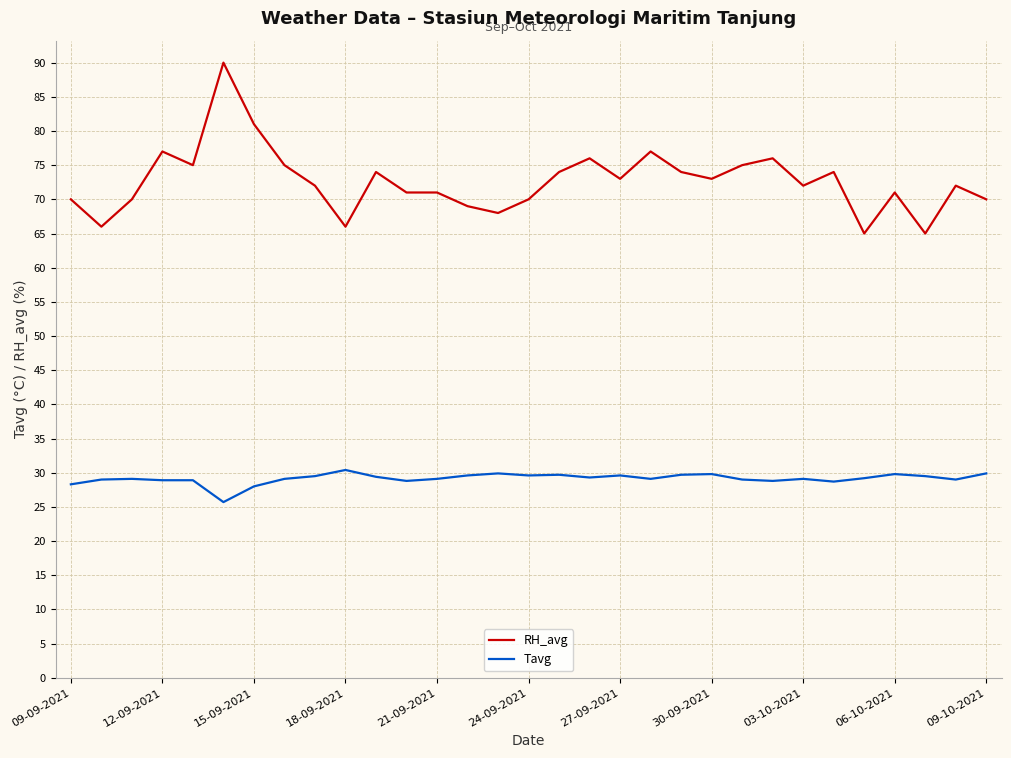

What is the difference between the maximum and minimum values in the RH_avg series?

25.0